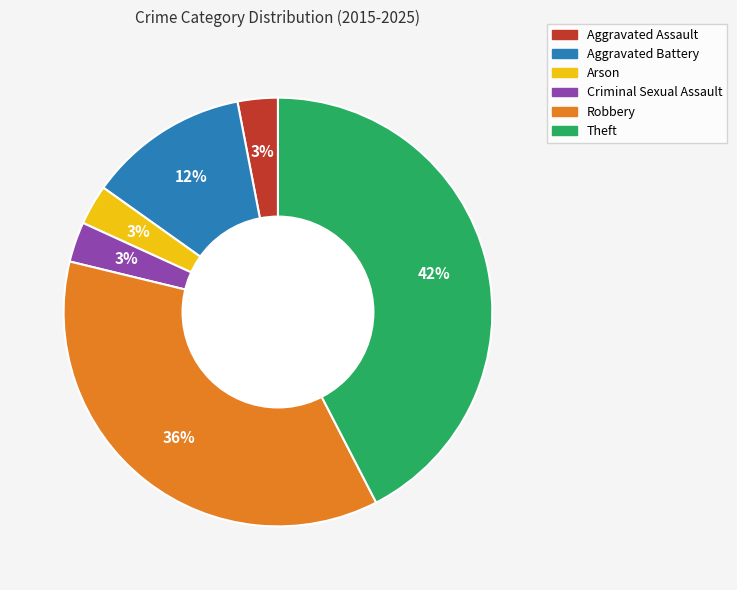

How many slices are in this pie chart?

6